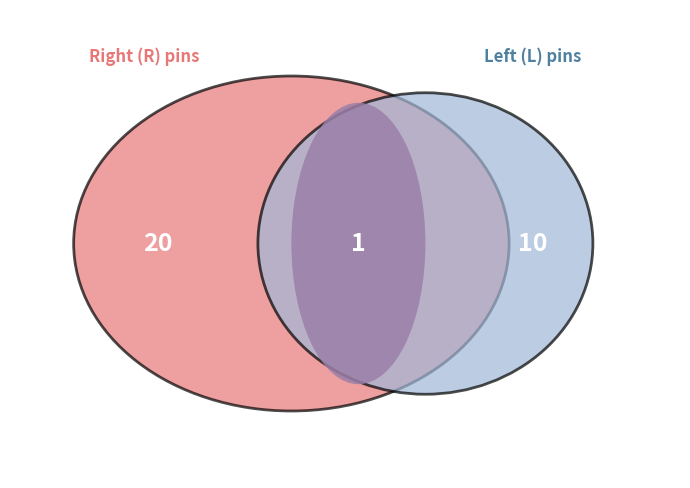

Is it true that CONFIG is 20% of the pie?

False